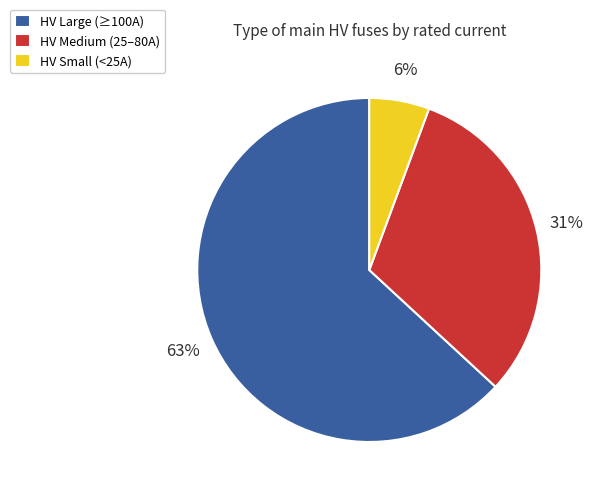

To the nearest percent, what portion does HV Small (<25A) represent?

6%